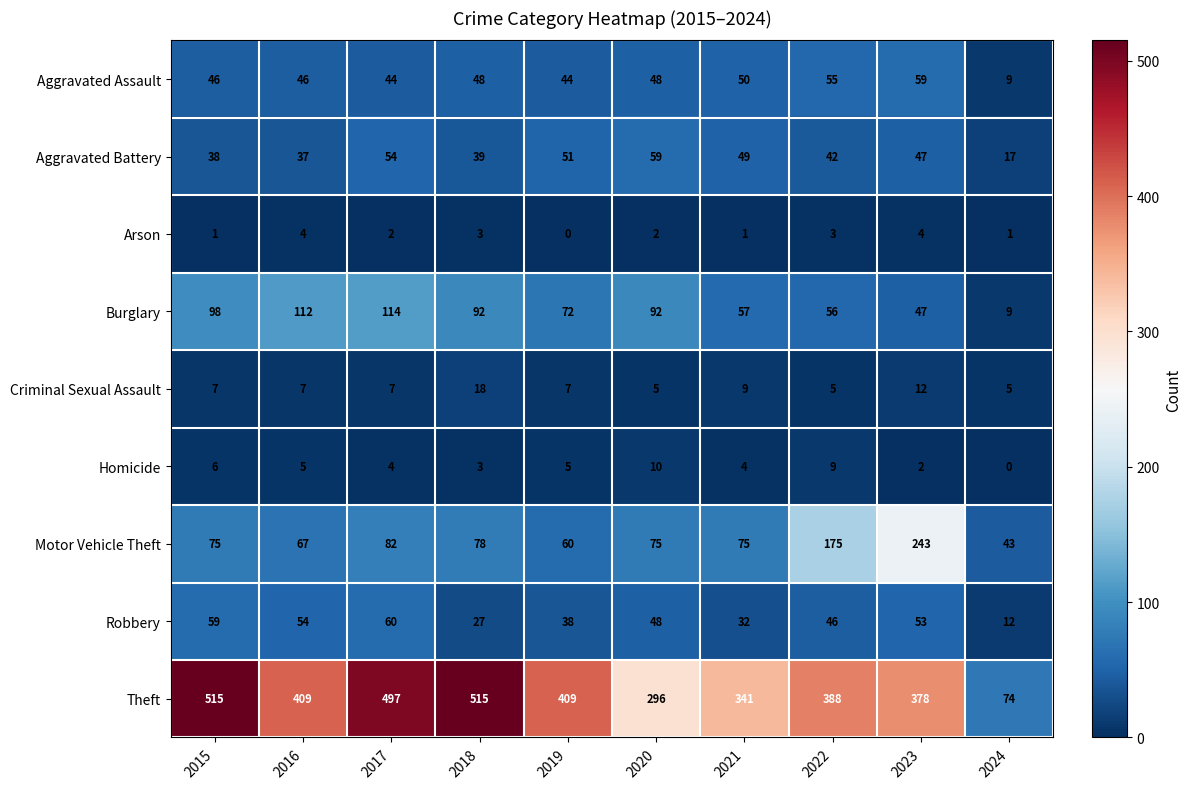

What is the total value across all series at 2017?

864